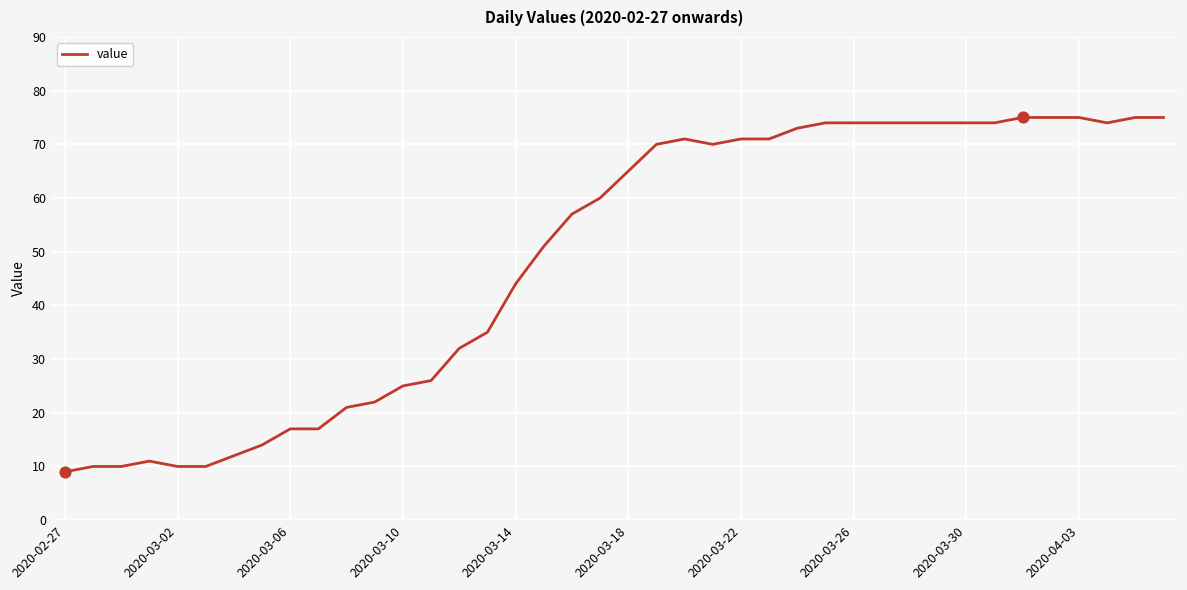

What is the greatest value displayed?

75